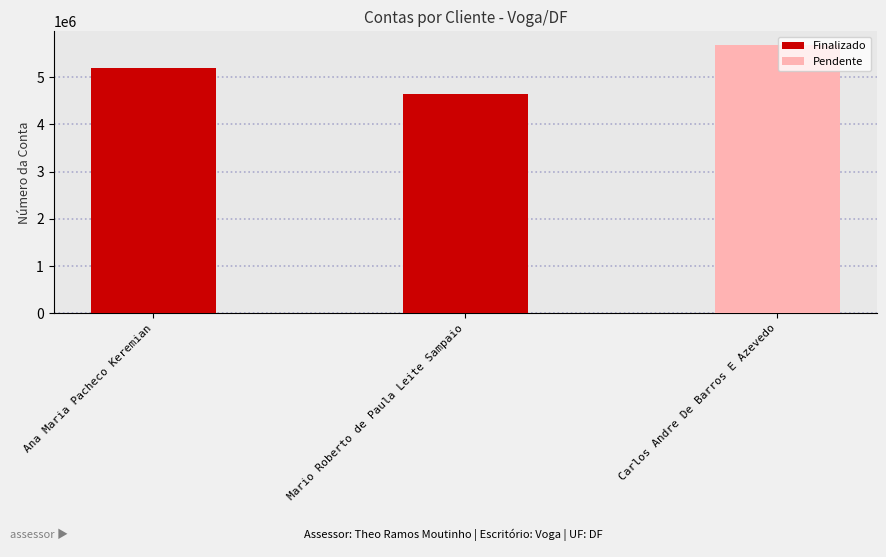

What position from the left is Mario Roberto de Paula Leite Sampaio?

2